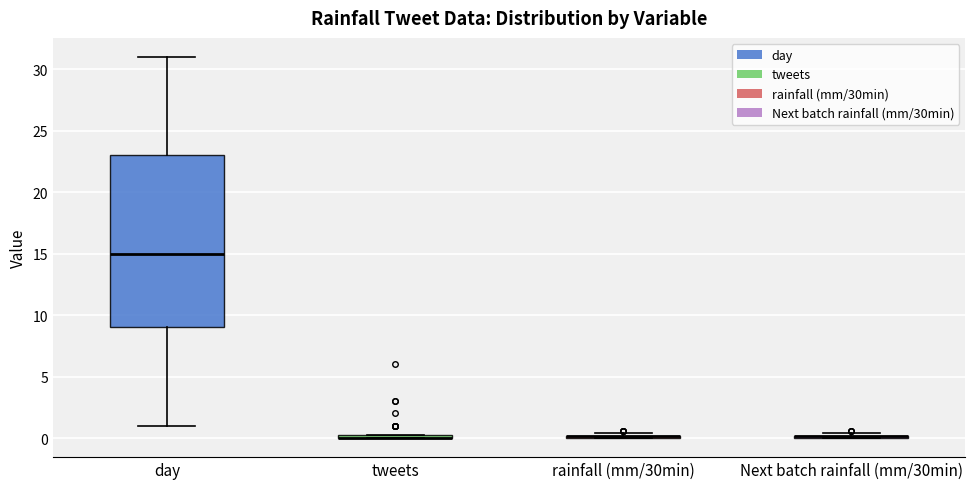

Comparing the boxes themselves (not the whiskers), which one is the tallest?

day